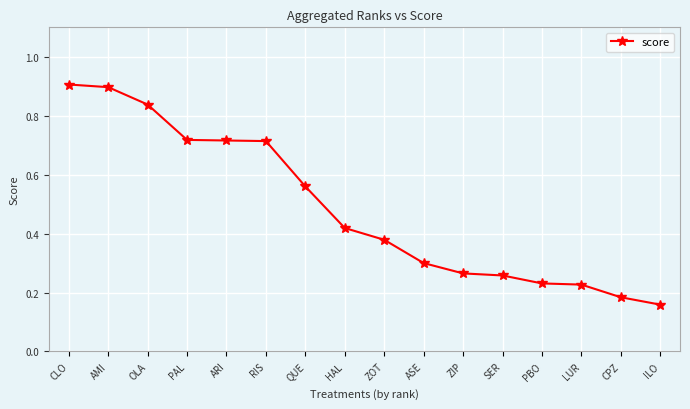

What is the average value?

0.5